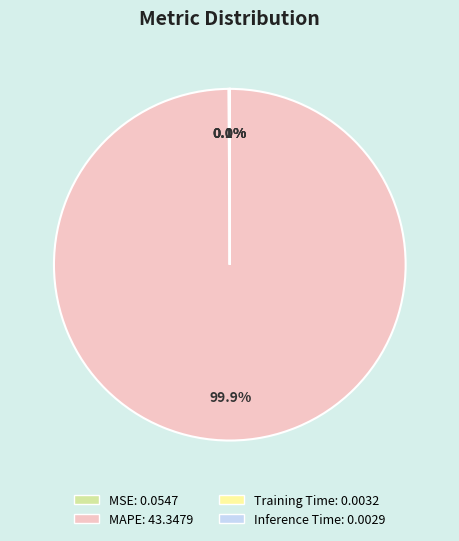

To the nearest percent, what is the difference between the largest and smallest slice percentages?

100%